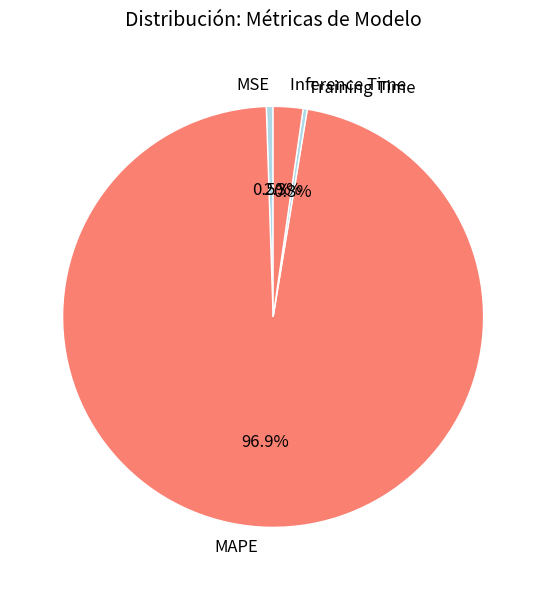

Do MSE and Training Time together represent more than half of the pie?

No